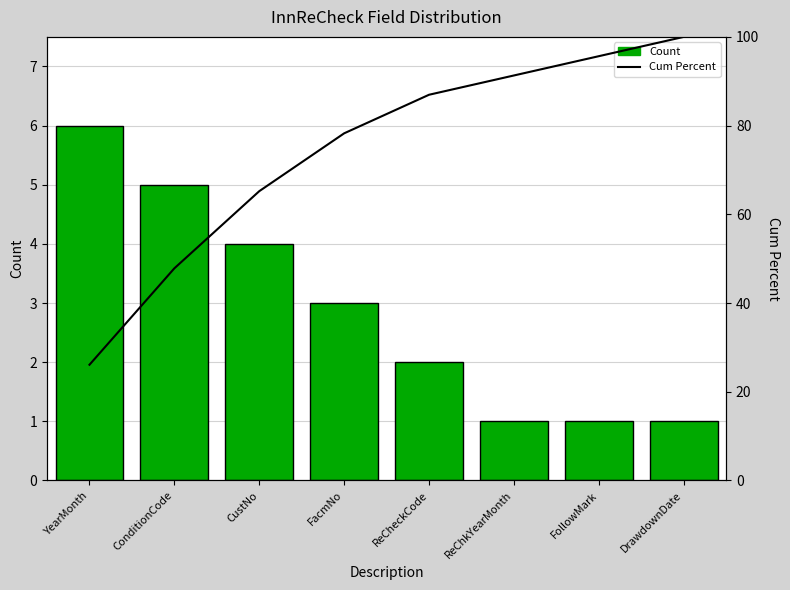

How many series are shown in this chart?

2